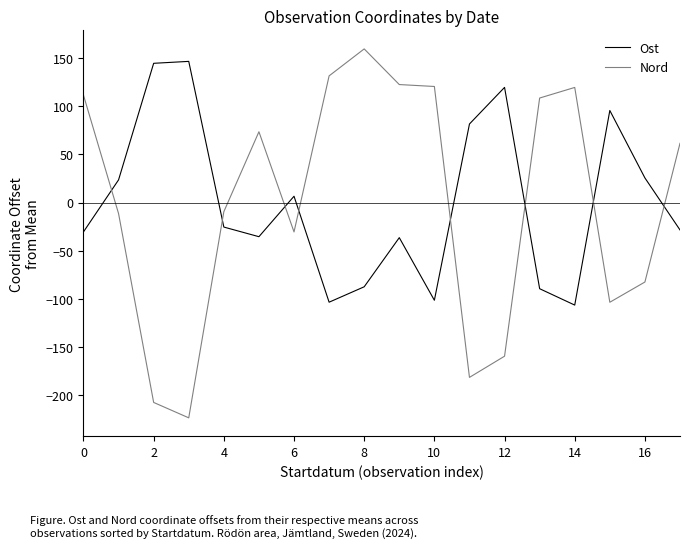

What is the minimum value shown in the chart?

-223.4